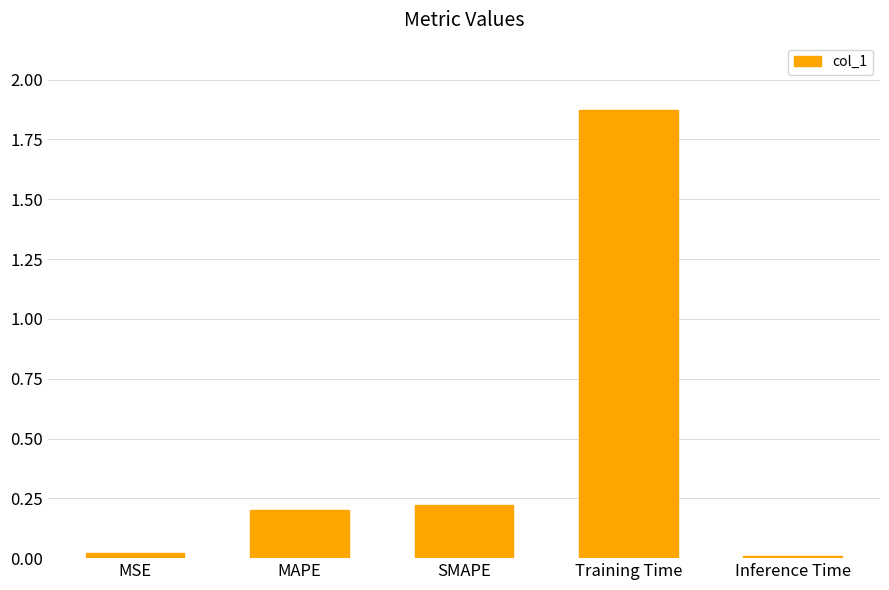

At which category does the chart reach its peak across all series?

Training Time